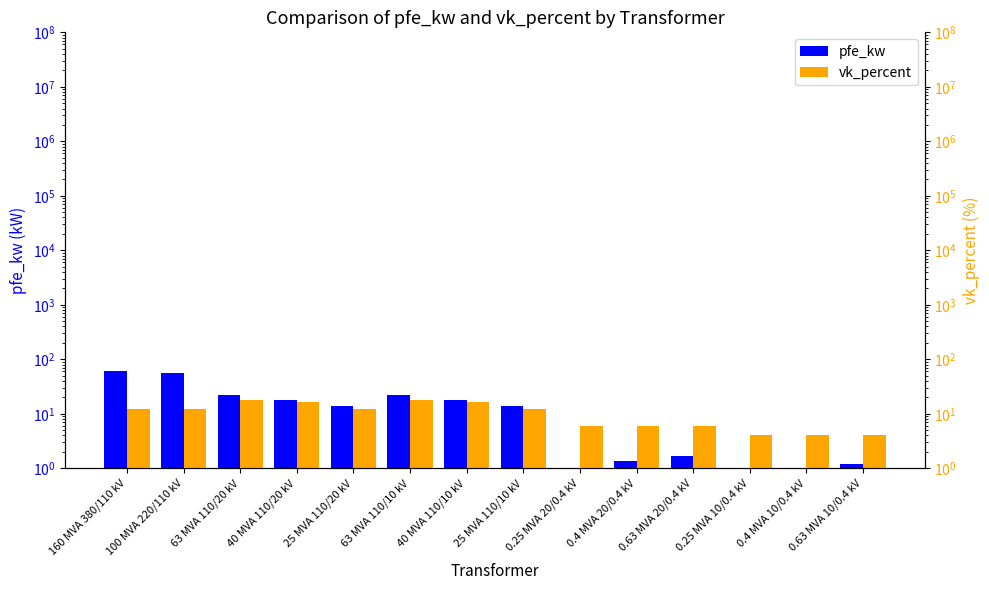

At how many categories does at least one series exceed 41?

2